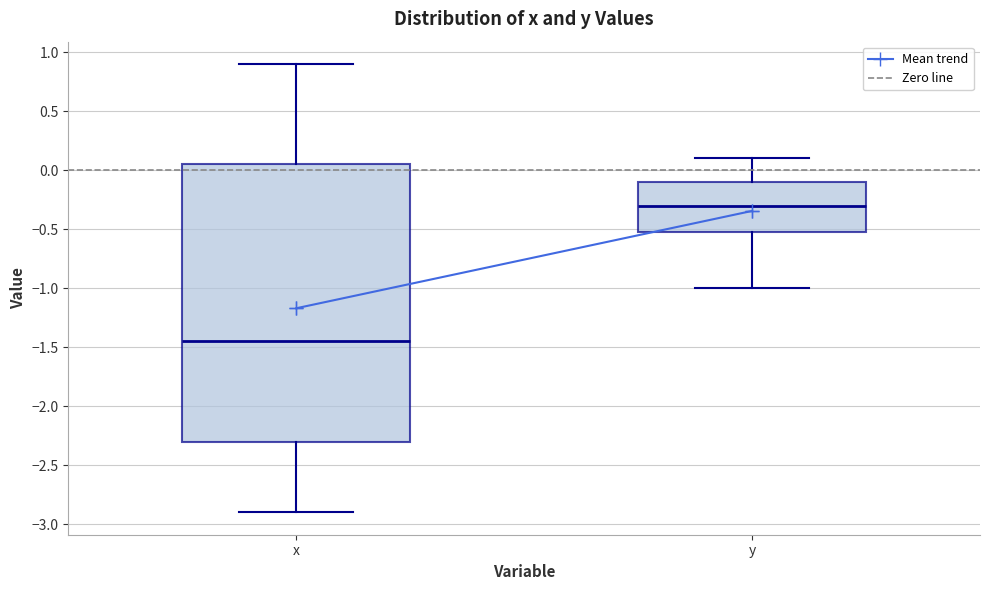

Reading left to right, read every box against the y-axis: the position of its median line, the range the box covers, and the ends of its whiskers. The values are not printed on the chart, so give them approximately, as read against the axis.

x: median -1.45, box -2.30 to 0.05, whiskers -2.90 to 0.90
y: median -0.30, box -0.50 to -0.10, whiskers -1.00 to 0.10